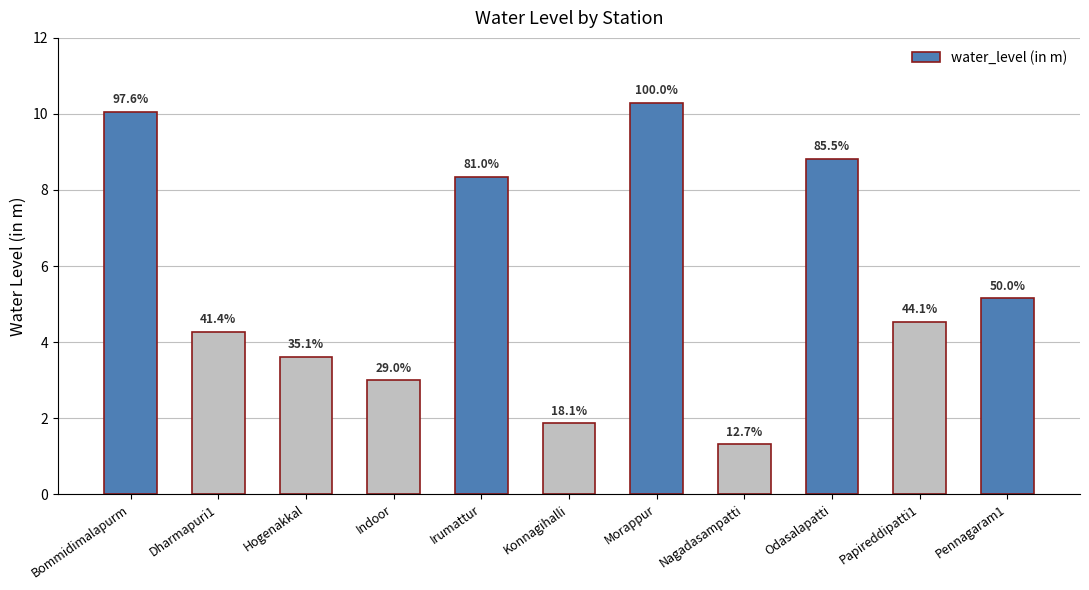

Reading right to left, list all the values displayed in this chart.

5.2	4.5	8.8	1.3	10.3	1.9	8.3	3.0	3.6	4.3	10.1